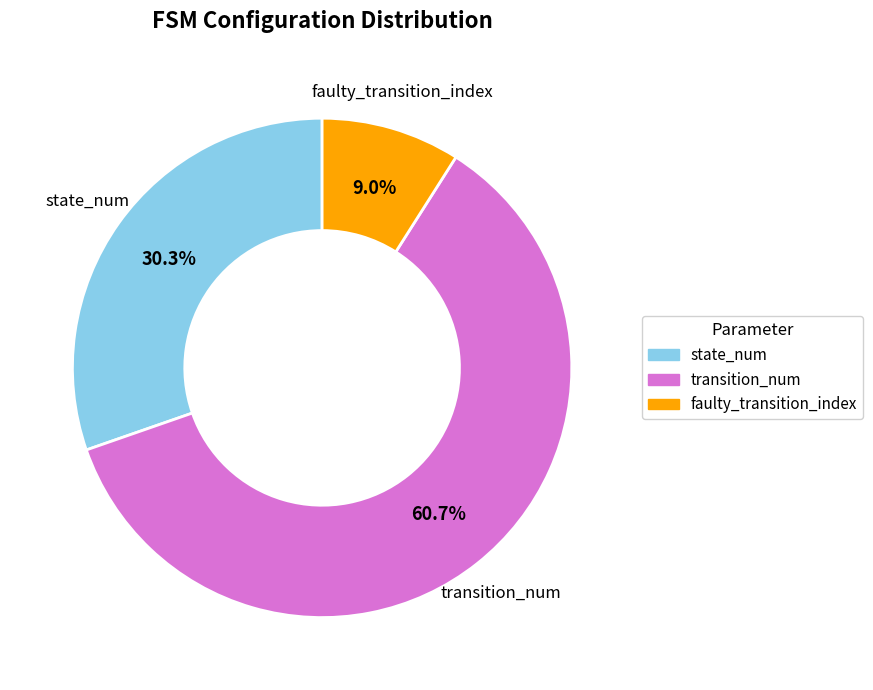

Does any single category account for the majority?

Yes